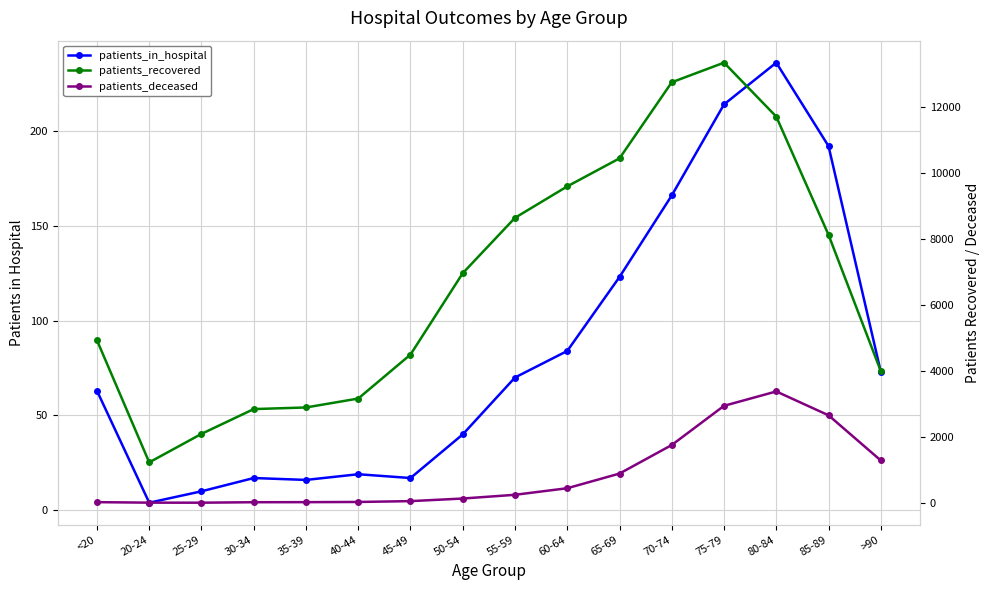

At which label does patients_recovered reach its peak?

75-79